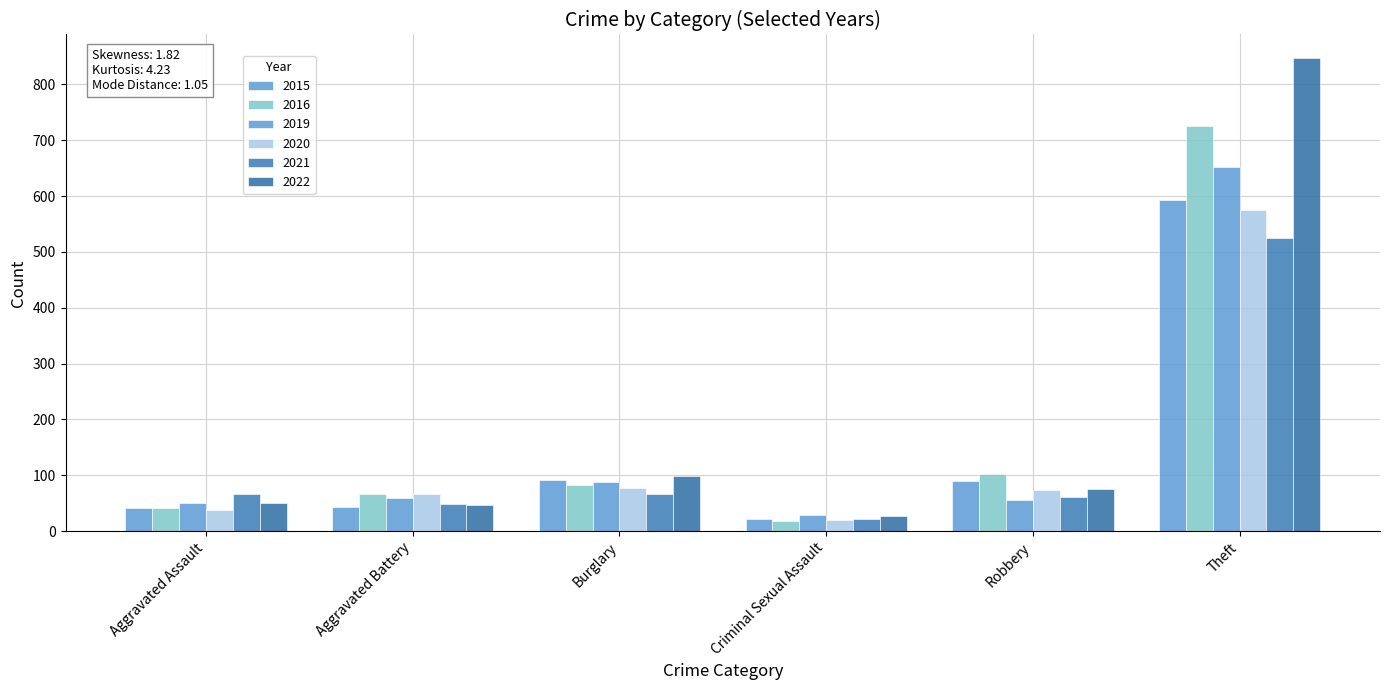

What is the sum of all 2019 values?

935